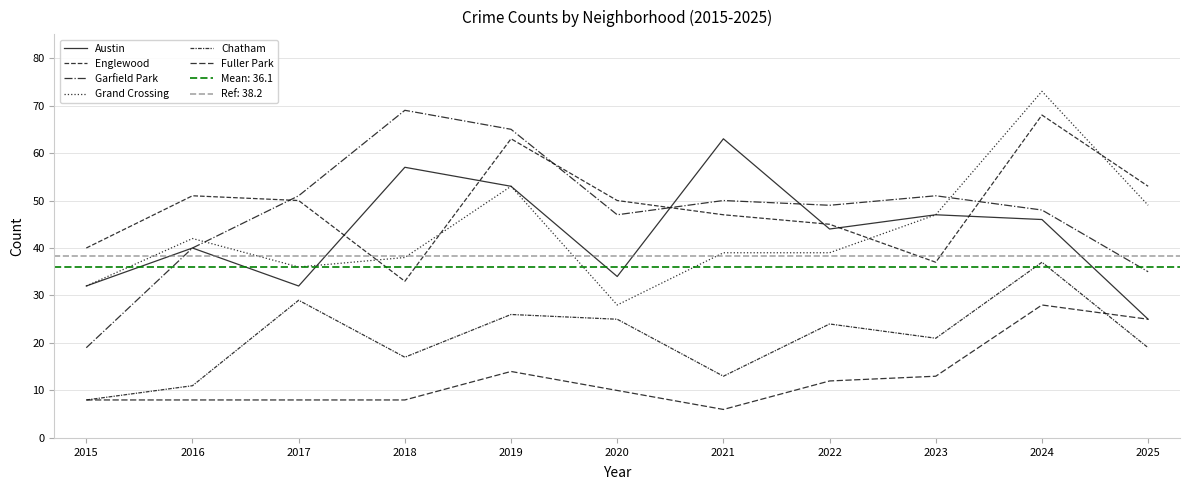

Does the chart display data point markers on the line(s)?

No